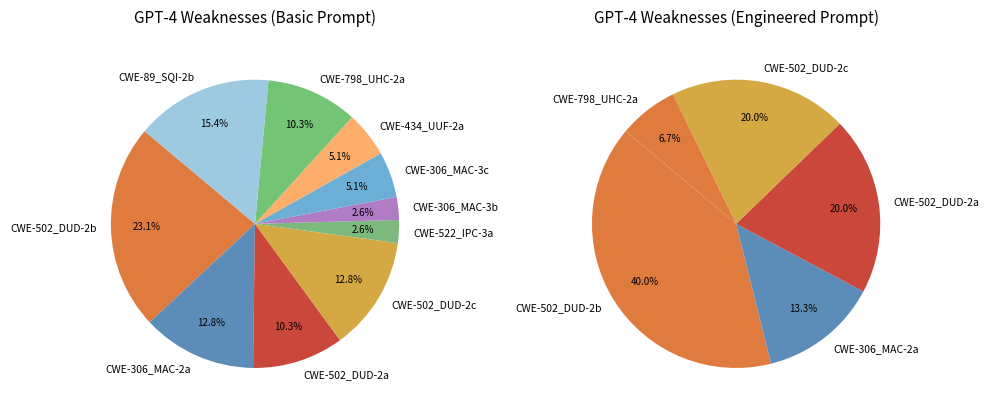

How many segments does this pie chart have?

10